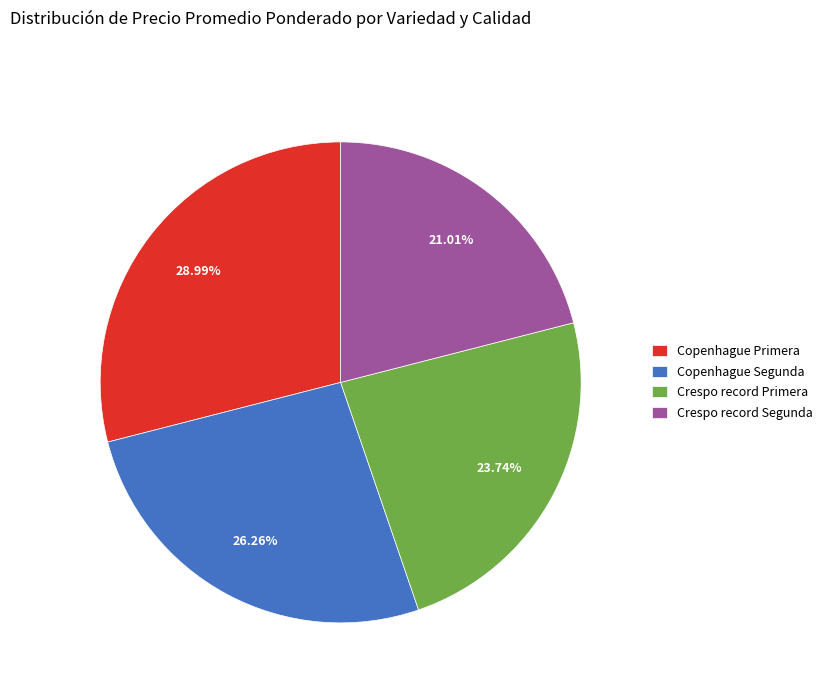

Does Crespo record Segunda represent more than half of the total?

No